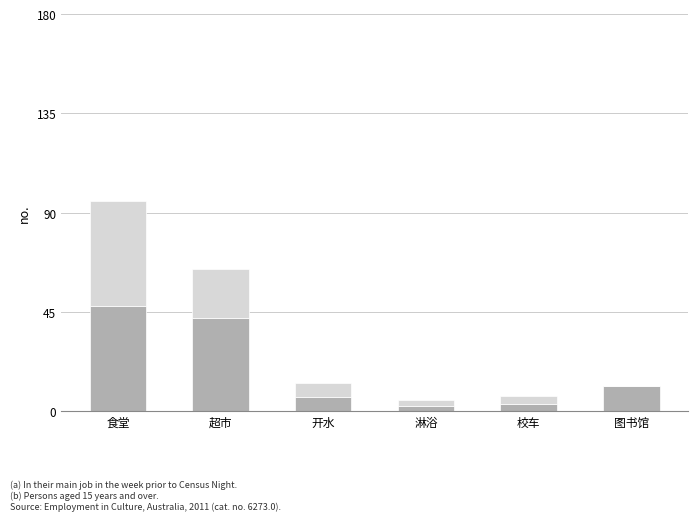

What is the total value across all series at 超市?

64.7